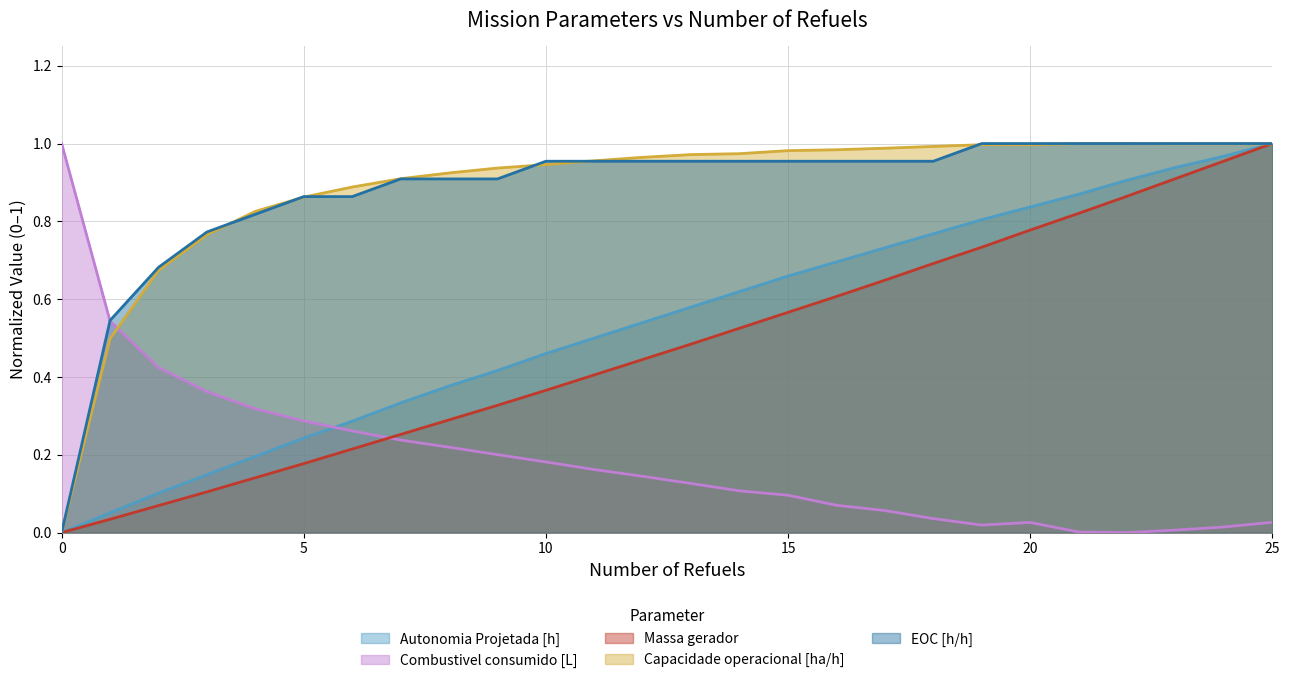

Where do Autonomia Projetada [h] and Massa gerador first cross each other?

24 and 25